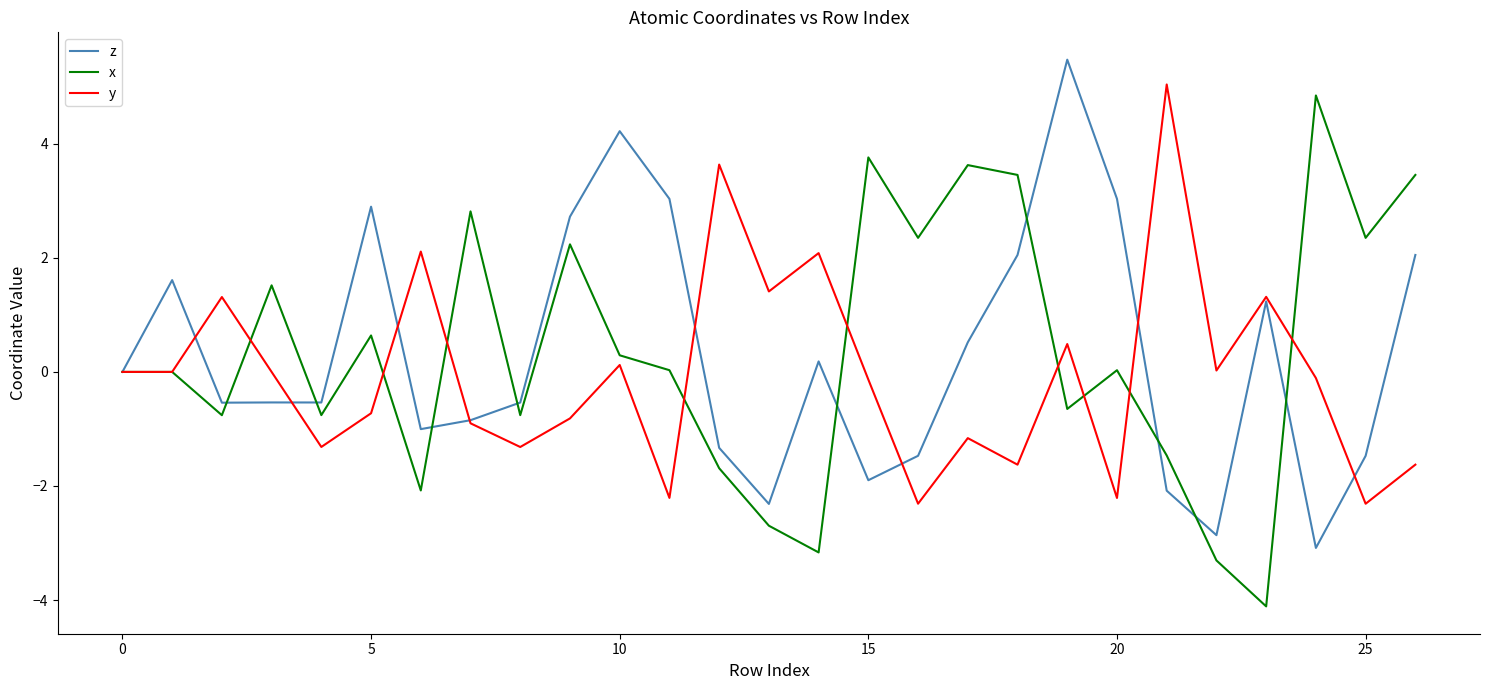

What is the highest value of the z series?

5.5